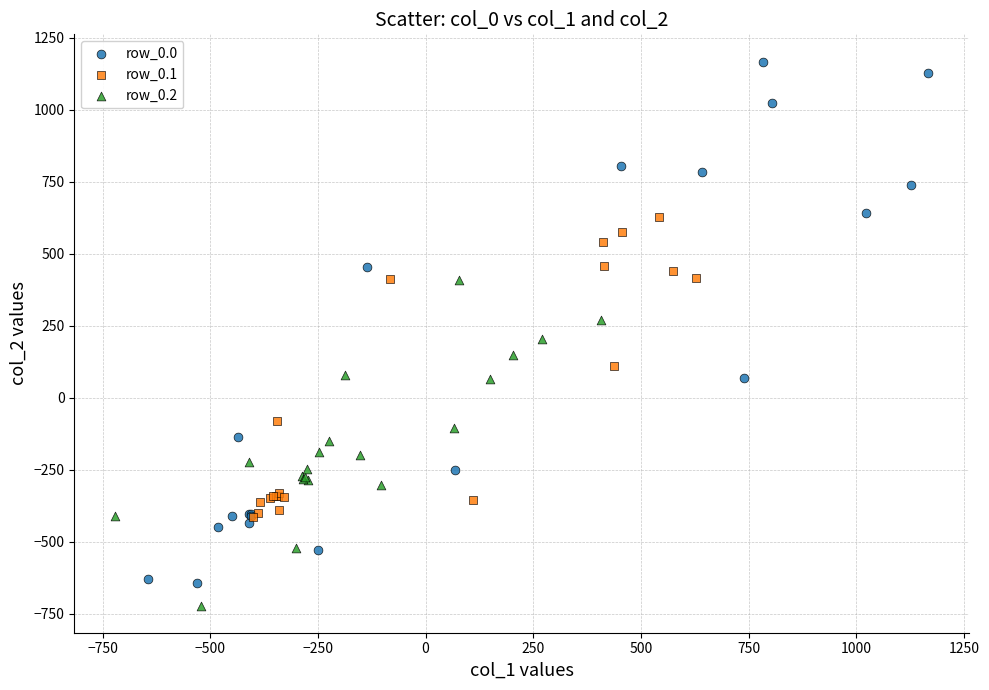

Which series has the largest Y range (max minus min)?

row_0.0